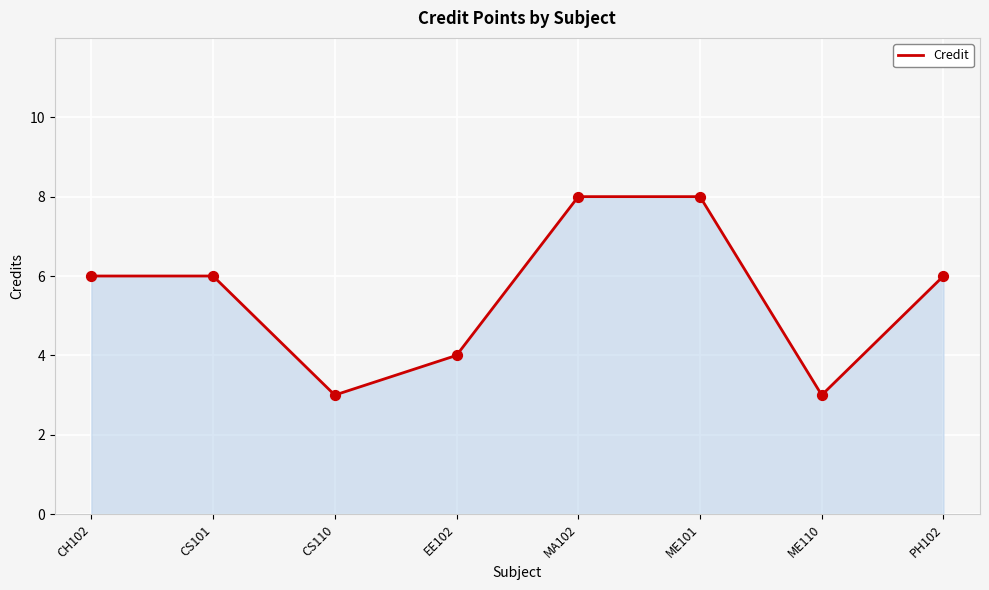

Between EE102 and CH102, which is larger?

CH102